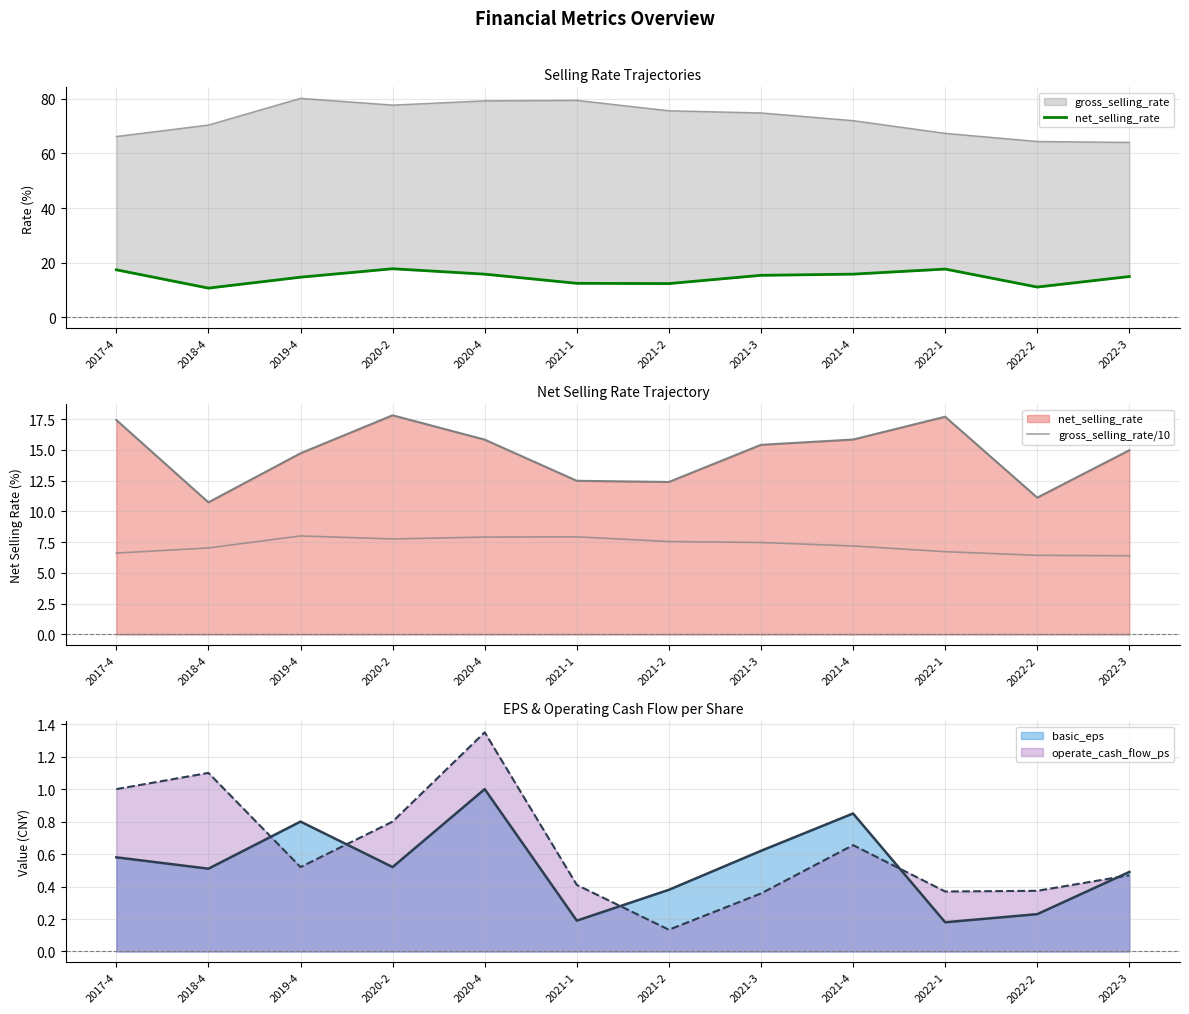

Count the number of categories in the chart.

12